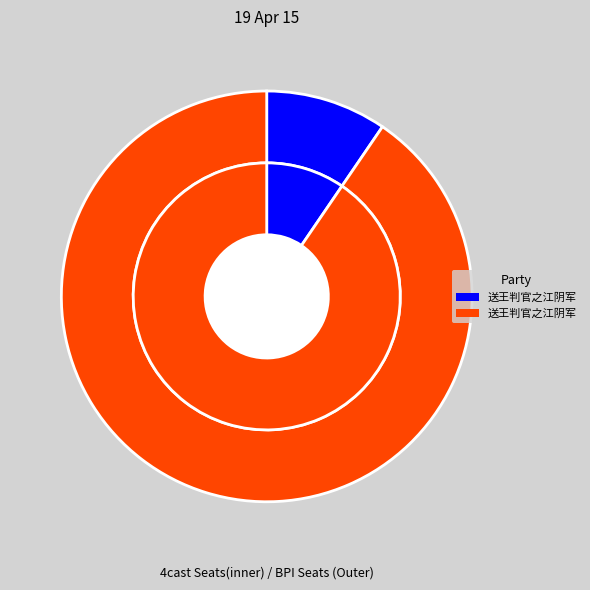

To the nearest percent, what is the combined percentage of 送王判官之江阴军幕 and 送王判官之江阴军幕?

100%